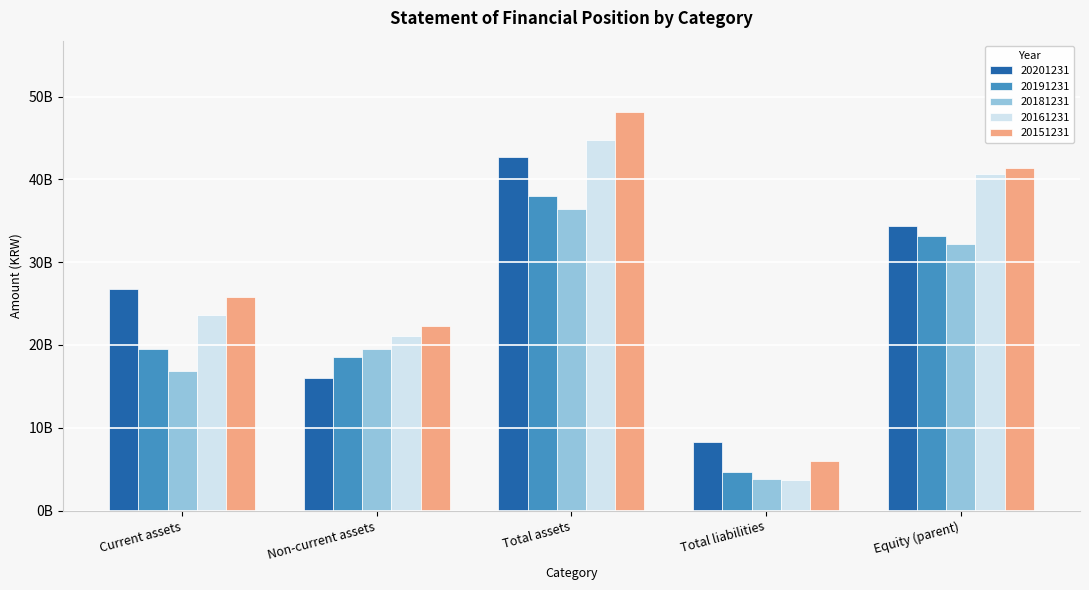

Does the chart contain any negative values?

No